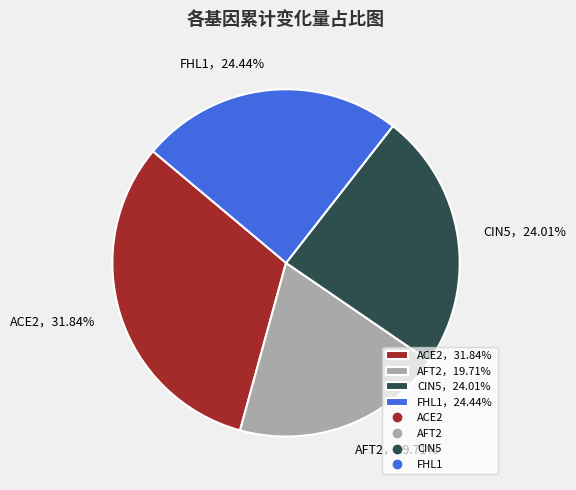

Between ACE2，31.84% and FHL1，24.44%, which is larger?

ACE2，31.84%